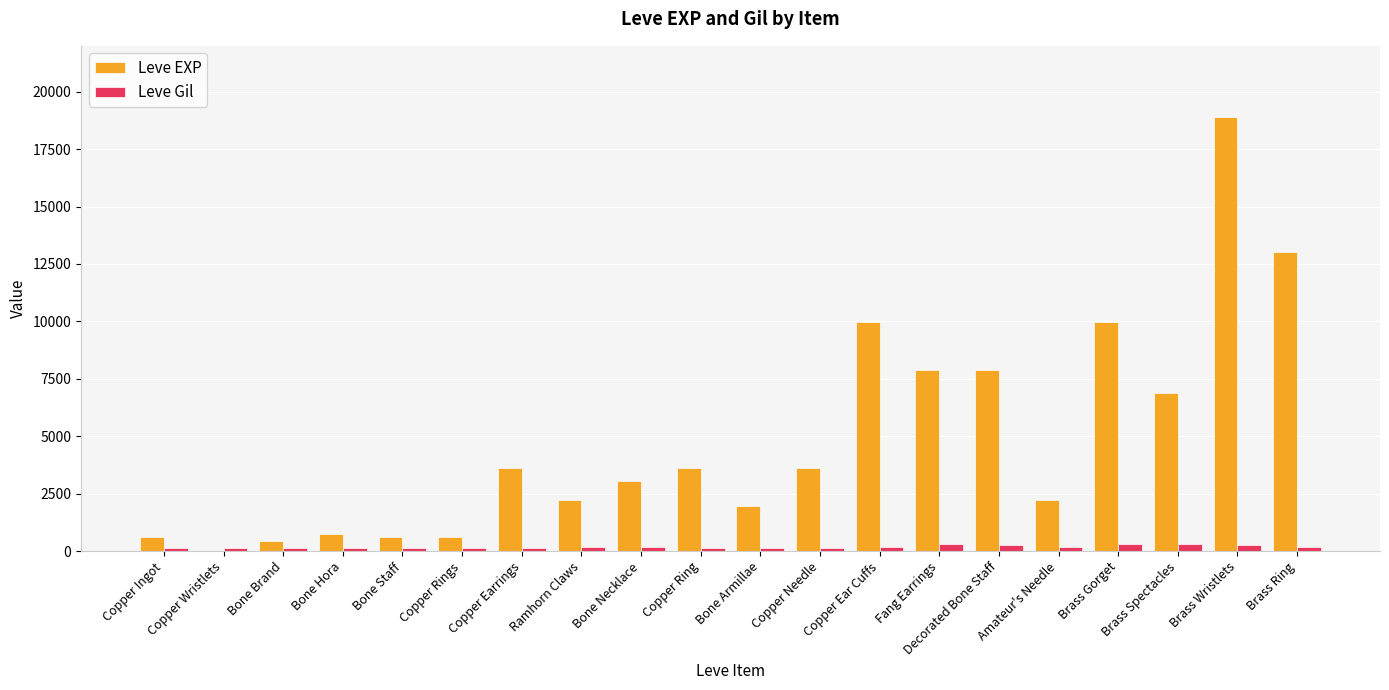

Is it true that Leve EXP equals 3562 at Amateur's Needle?

False